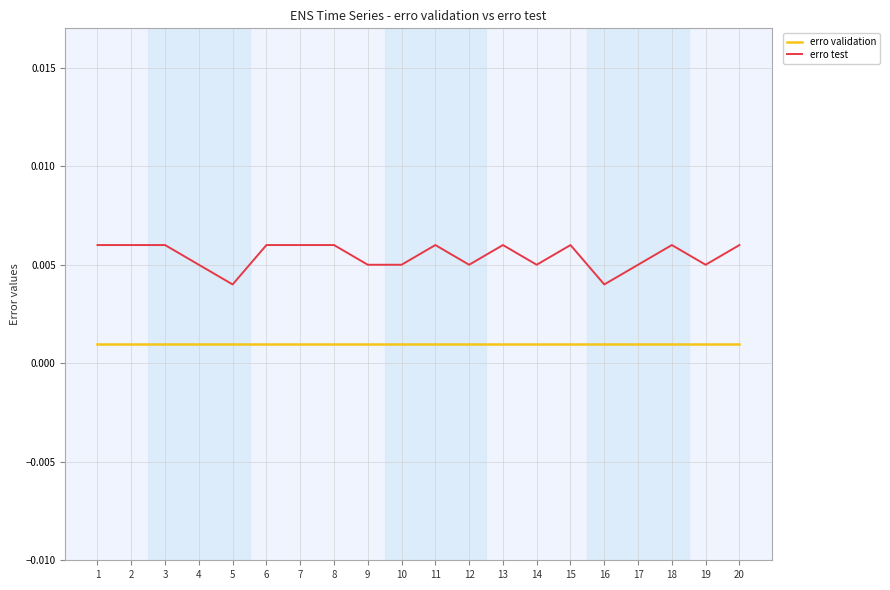

Which series has the largest total across all categories?

erro test